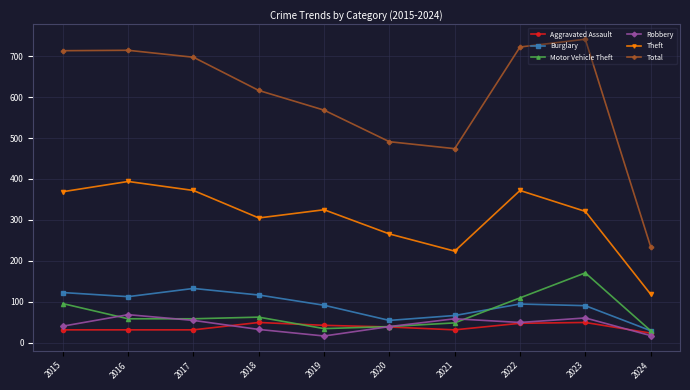

Does the chart have visible grid lines?

Yes